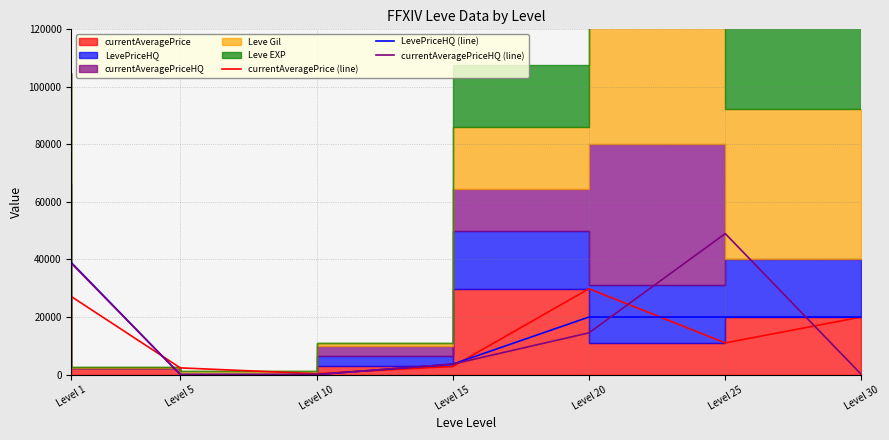

True or false: currentAveragePrice (line) has a value of 6393 at Level 20.

False